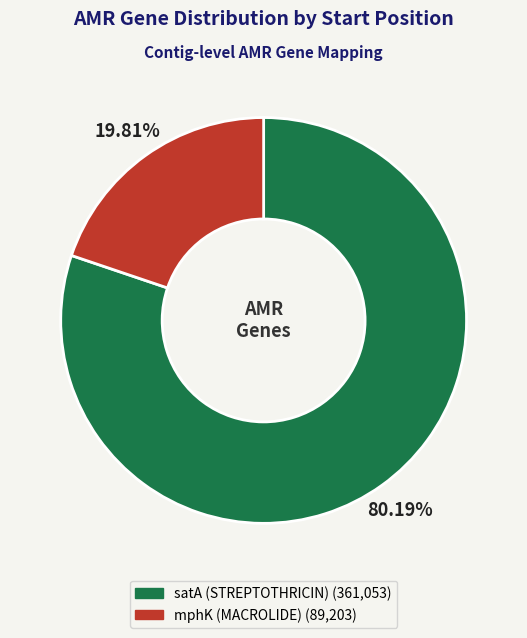

To the nearest percent, what is the difference between the mphK (MACROLIDE) and satA (STREPTOTHRICIN) slice percentages?

60%